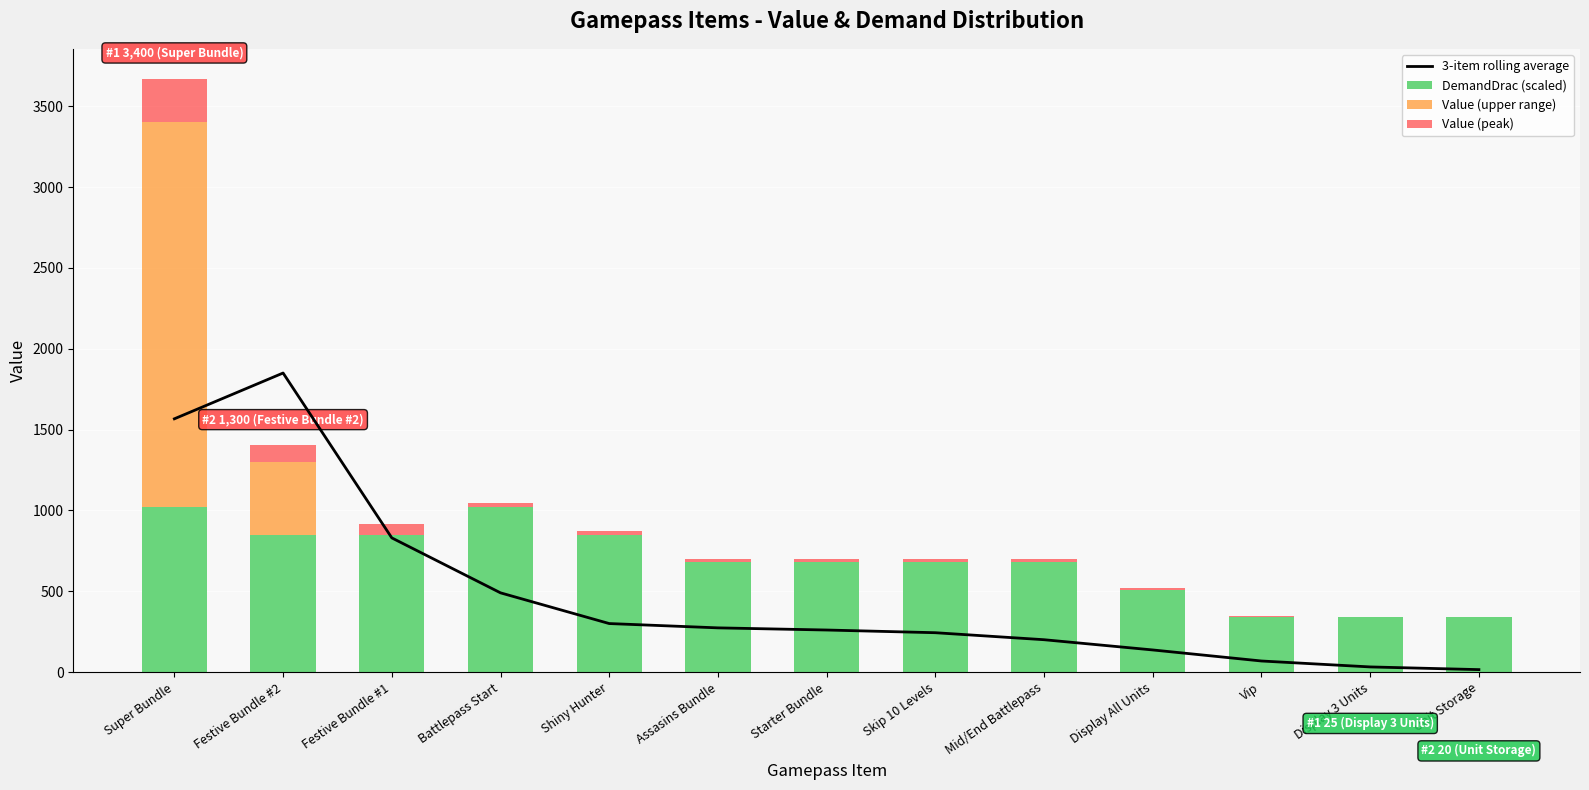

What is the difference between the highest and lowest values at Festive Bundle #2?

1746.0